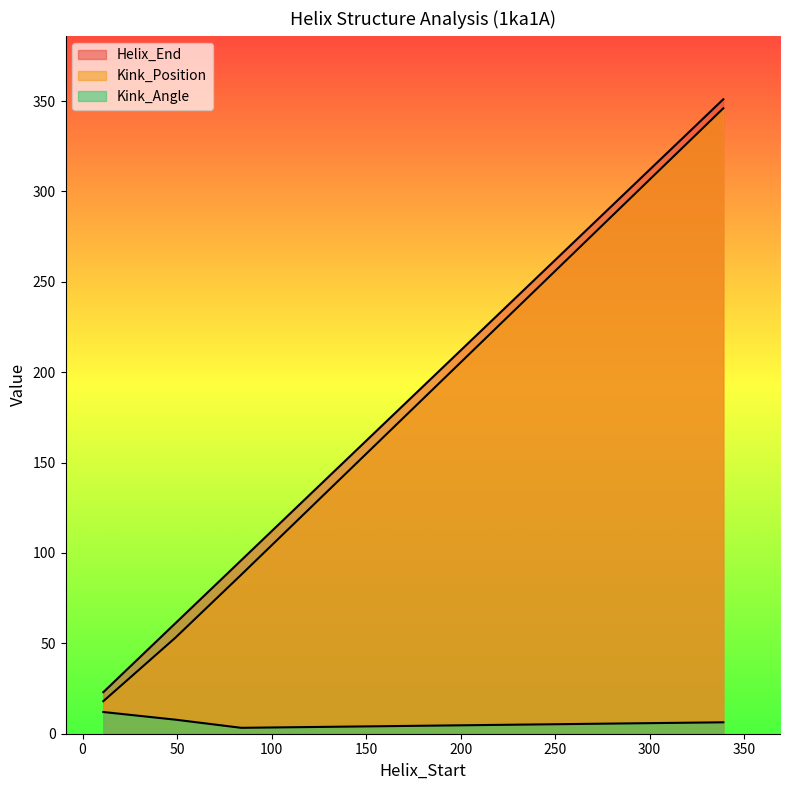

True or false: Kink_Position and Helix_End intersect in this chart.

False